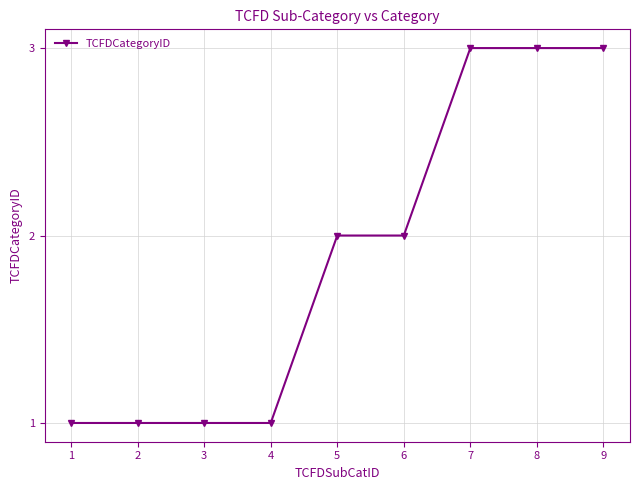

What is the ratio of the value at 2 to the value at 4?

1.0